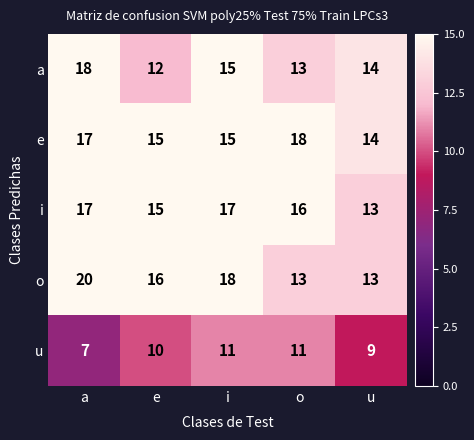

The value of a at e is 4. True or false?

False